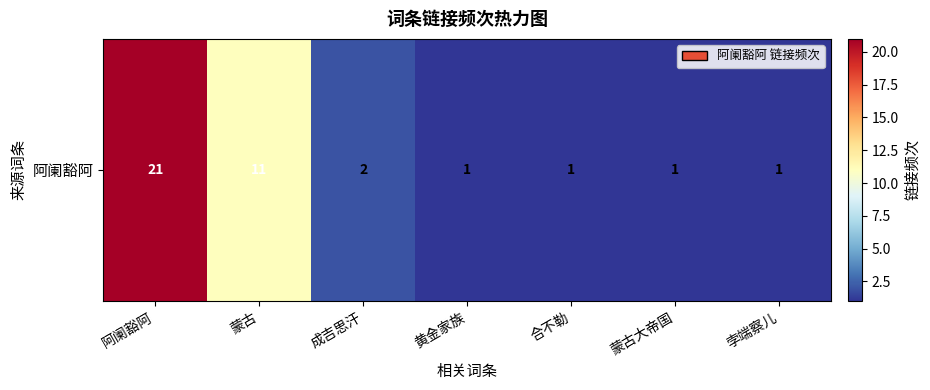

Count the number of data series in this chart.

1